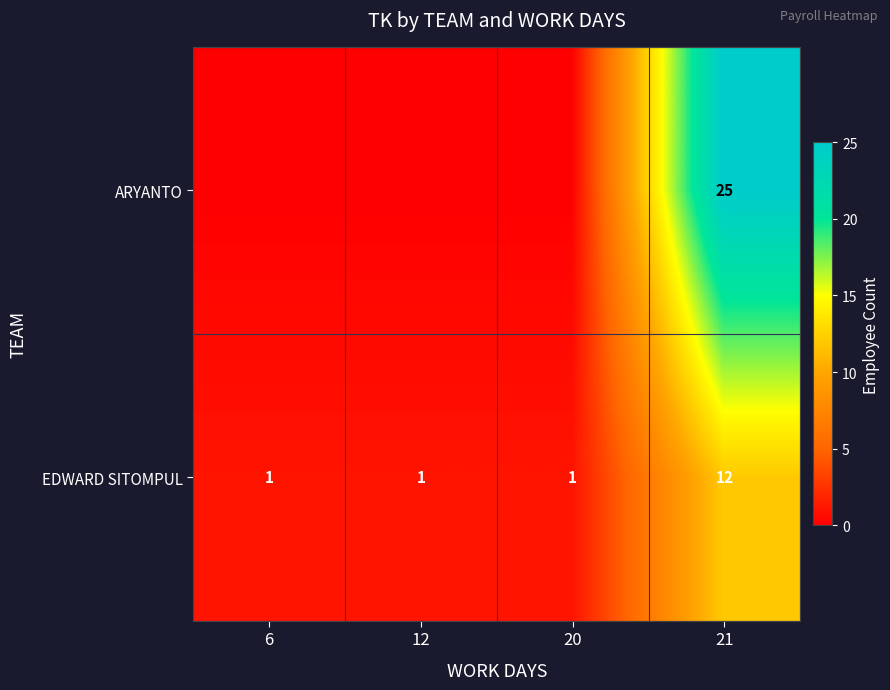

Reading left to right, what are all the values shown in this chart?

row_0: 6=0	12=0	20=0	21=25
row_1: 6=1	12=1	20=1	21=12